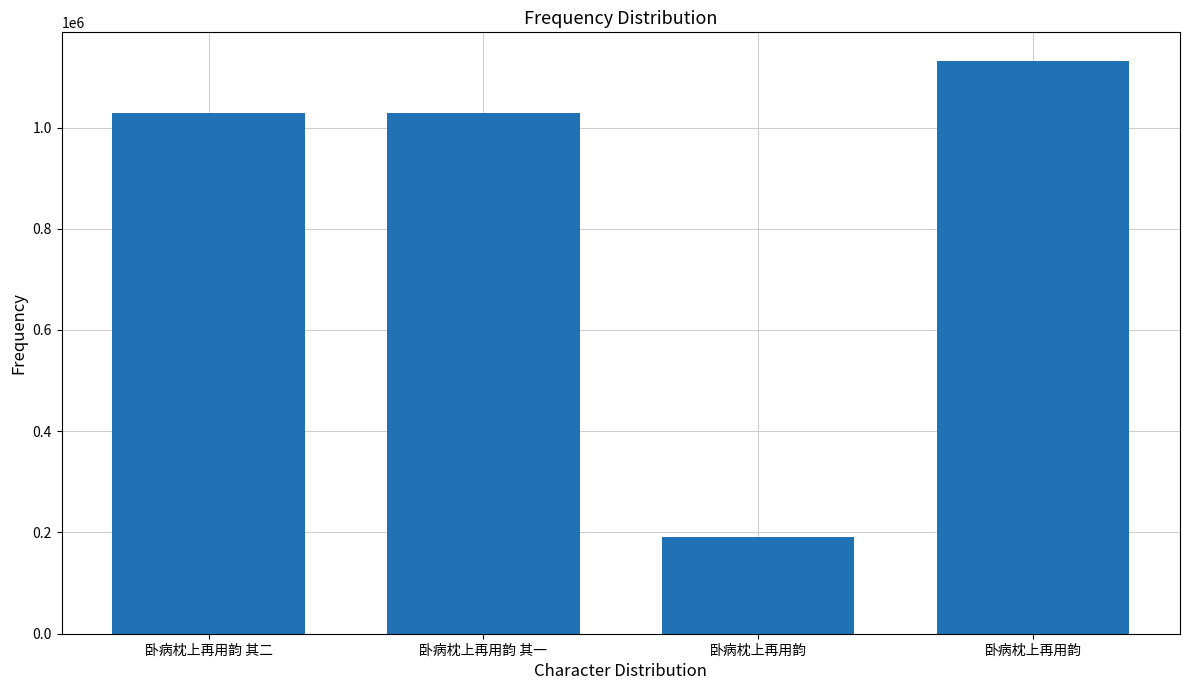

Where does the data first go above 1029159?

卧病枕上再用韵